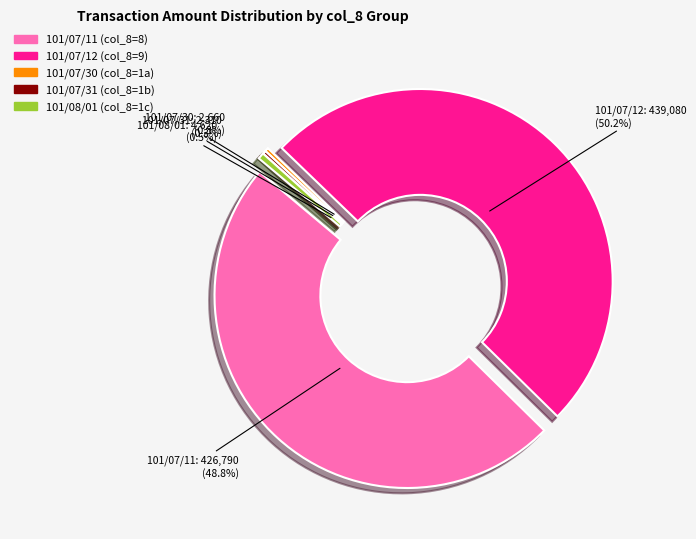

Rank the categories by value from lowest to highest.

1, 1, 1, 8, 9